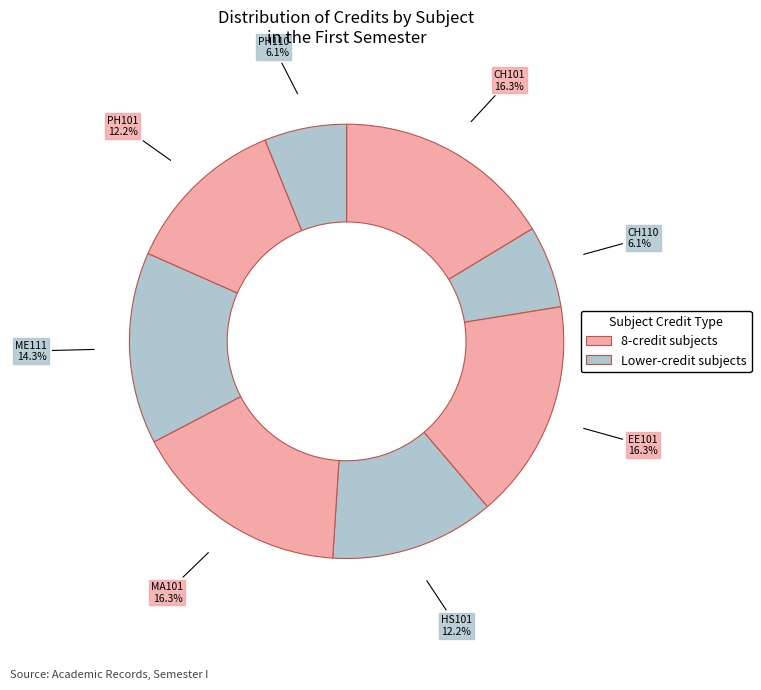

Is the sum of MA101 and EE101 greater than half?

No